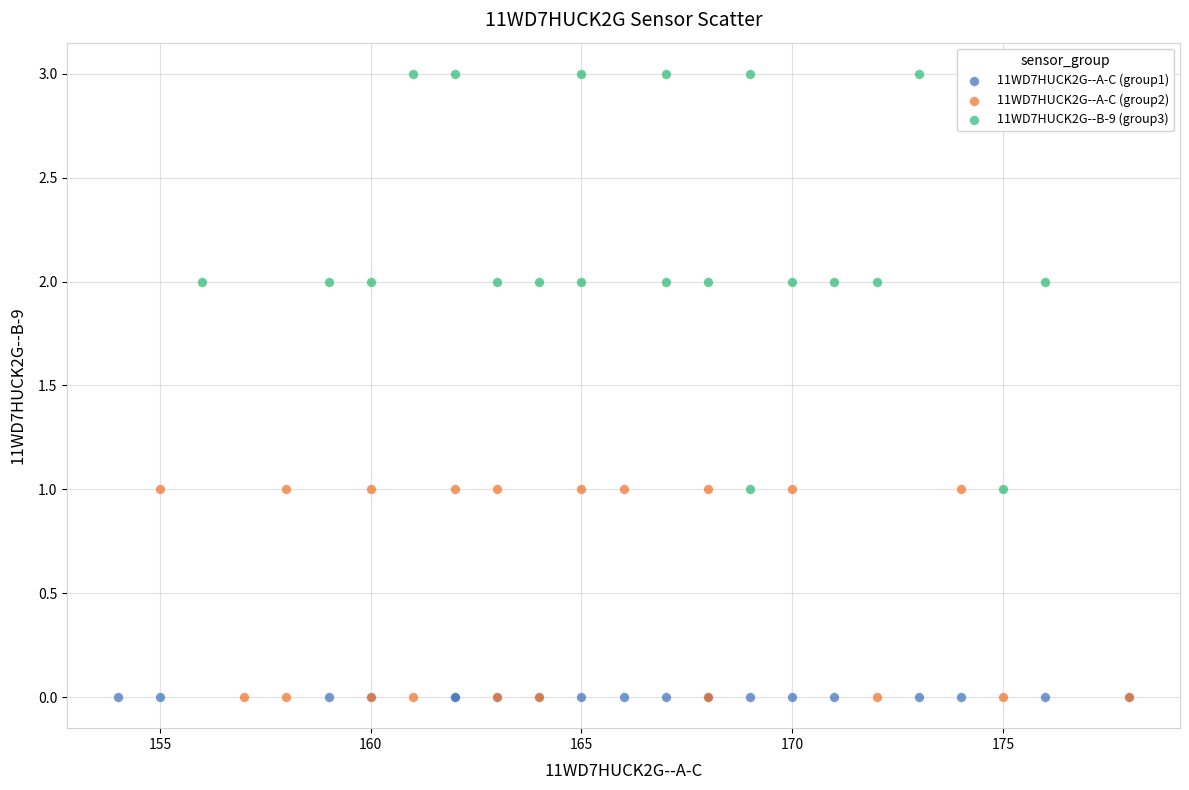

Which series reaches the maximum Y coordinate?

11WD7HUCK2G--B-9 (group3)